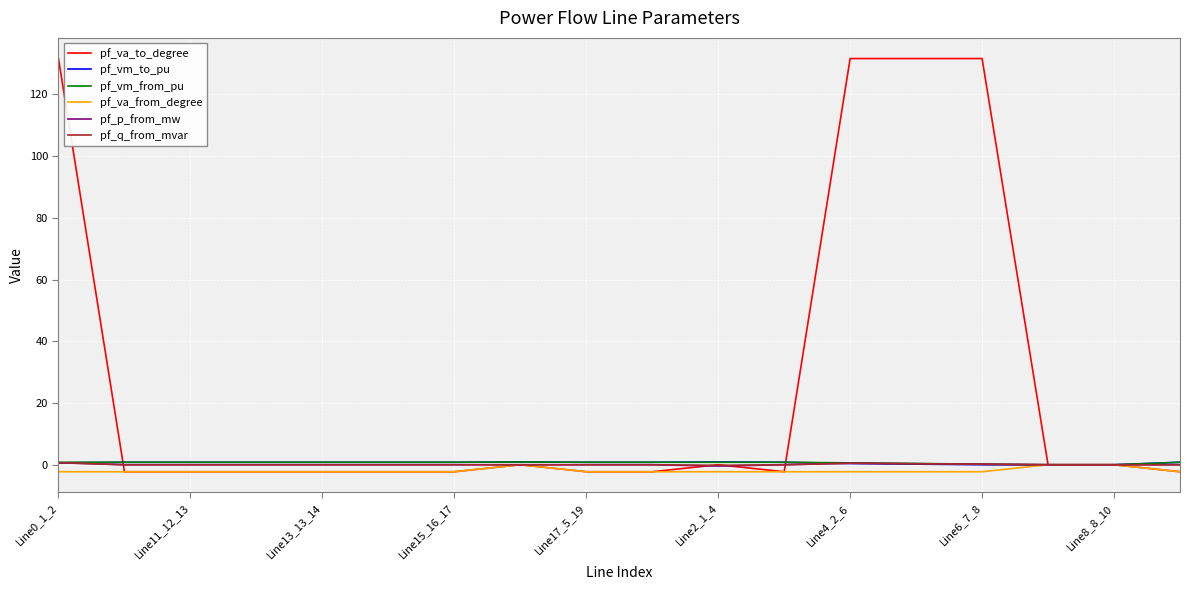

Which series has the widest spread of values?

pf_va_to_degree